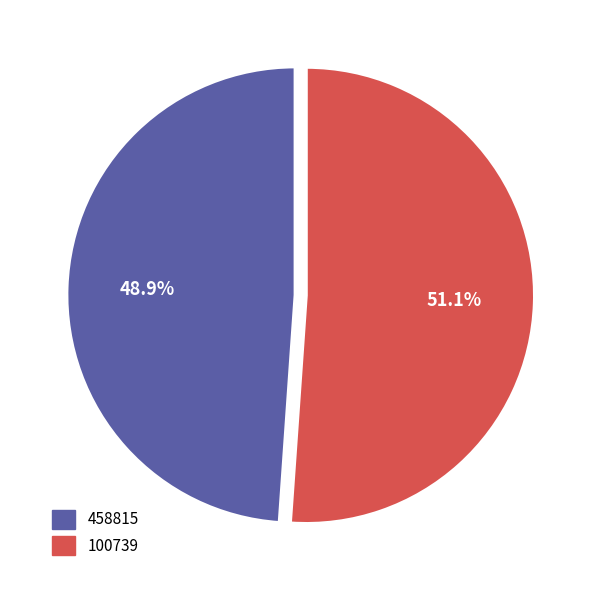

How many slices are in this pie chart?

2